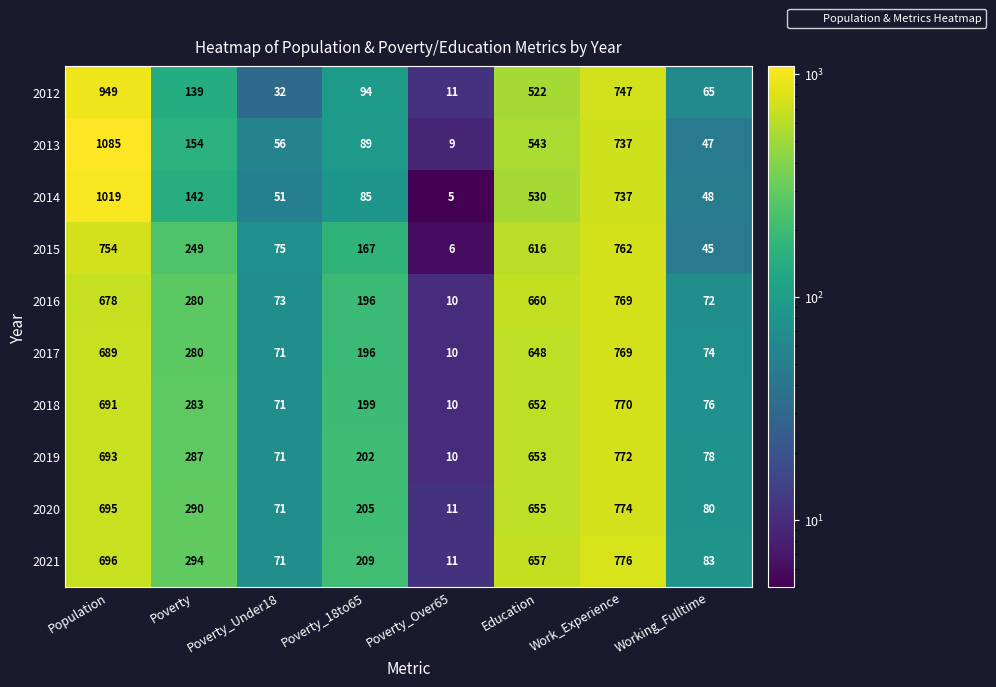

The 2013 series shows 737 at Work_Experience. True or false?

True